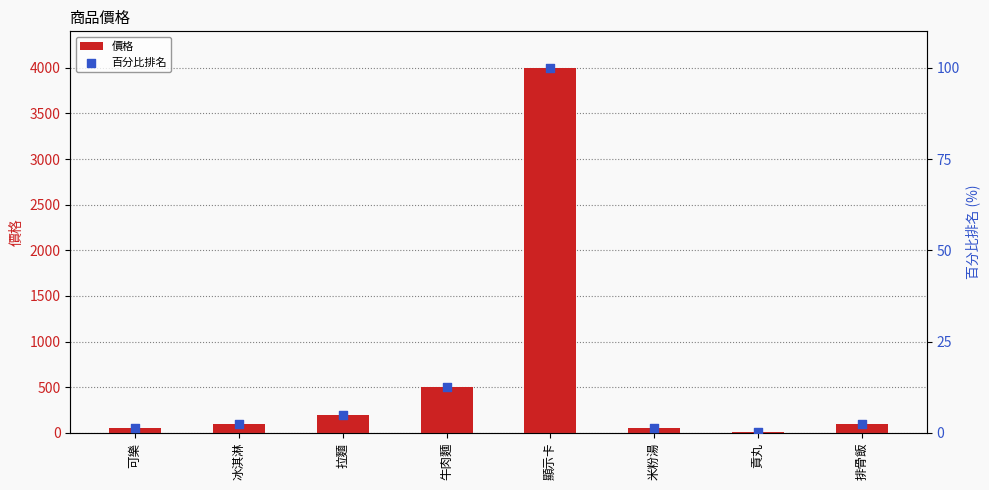

At which category is the sum across all series the highest?

顯示卡